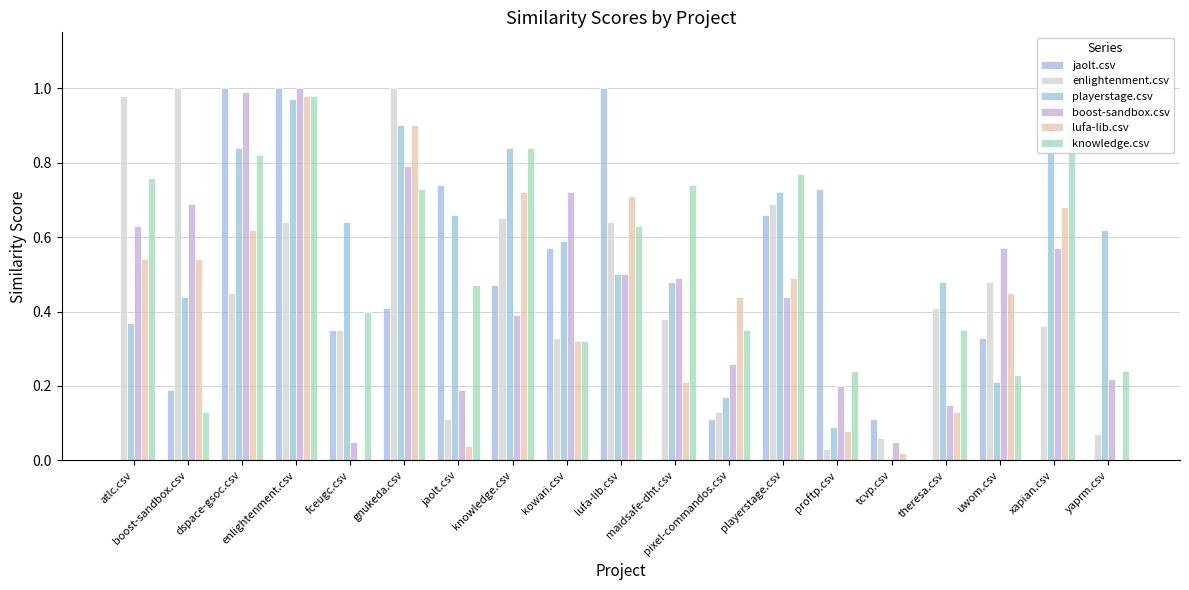

Count the number of categories in the chart.

19